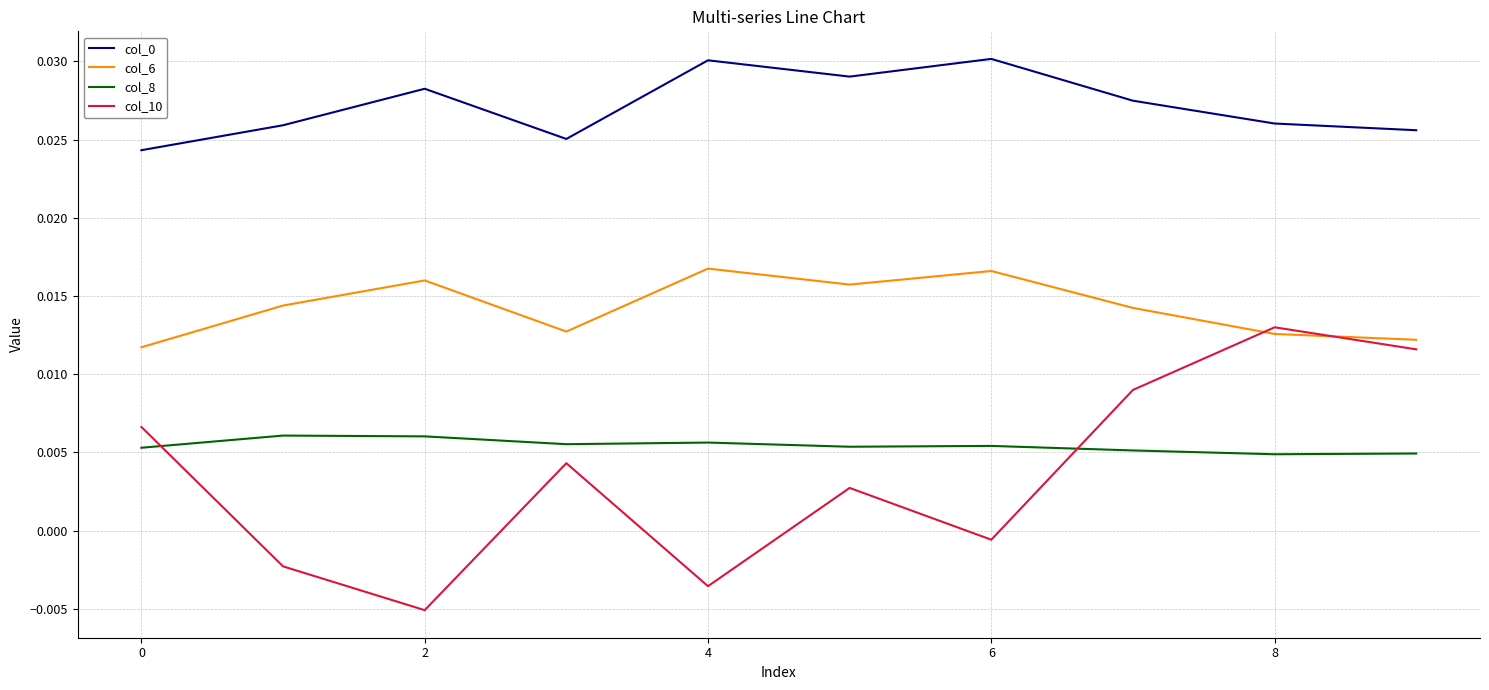

Which series has the largest range (max minus min)?

col_10